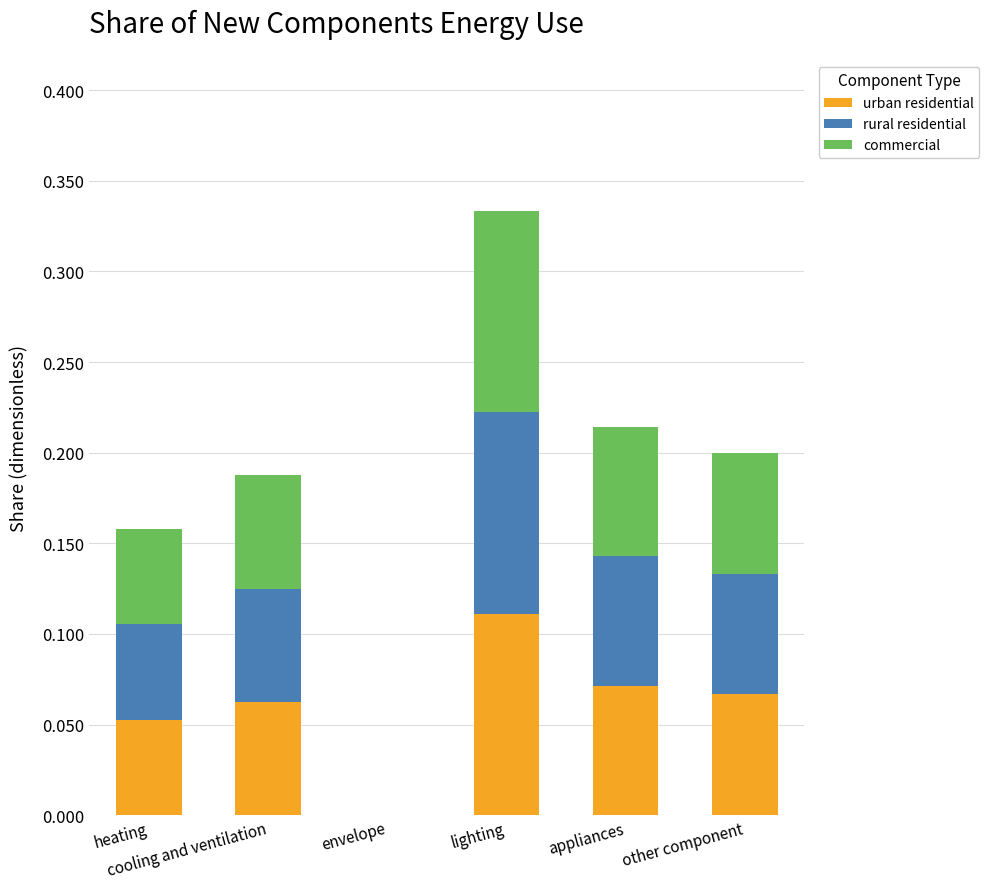

Are the bars horizontal?

No